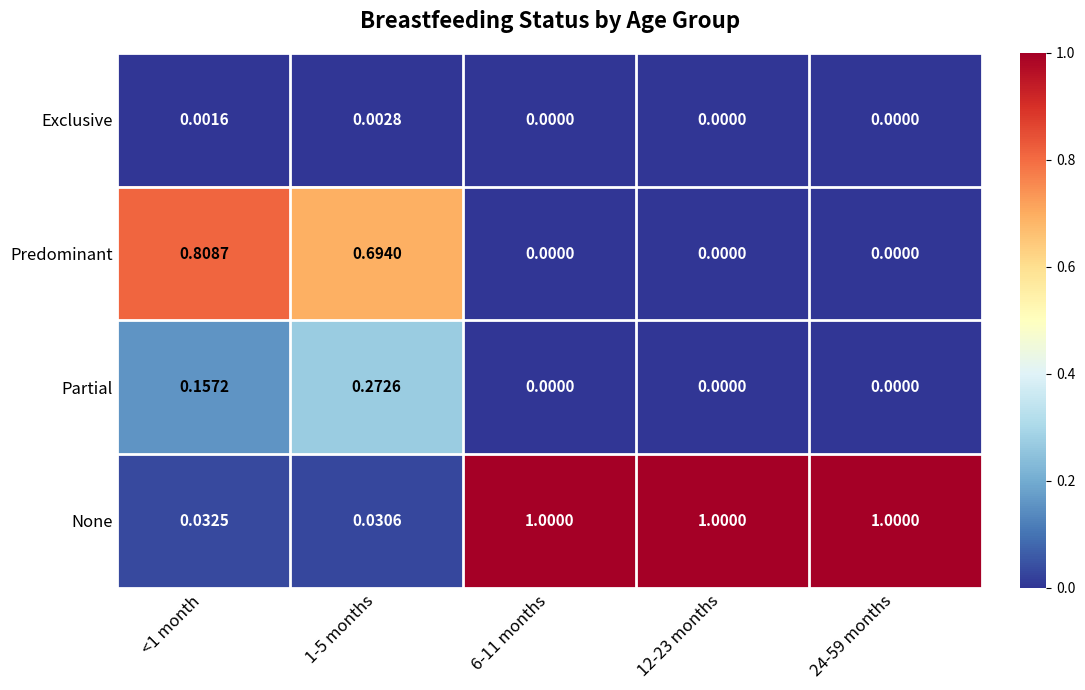

Which series has the largest total across all categories?

None